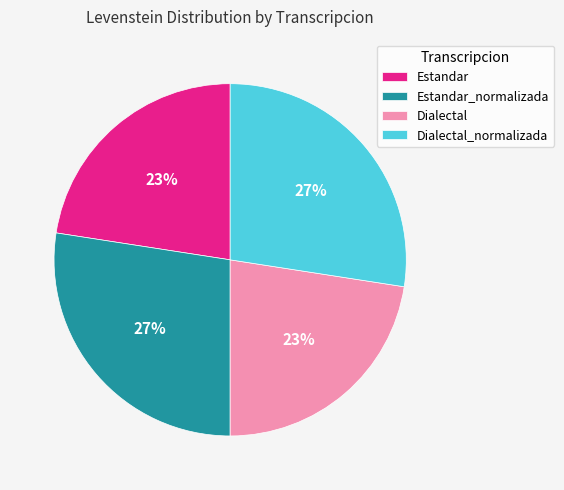

What percentage is the Estandar slice, to the nearest percent?

23%